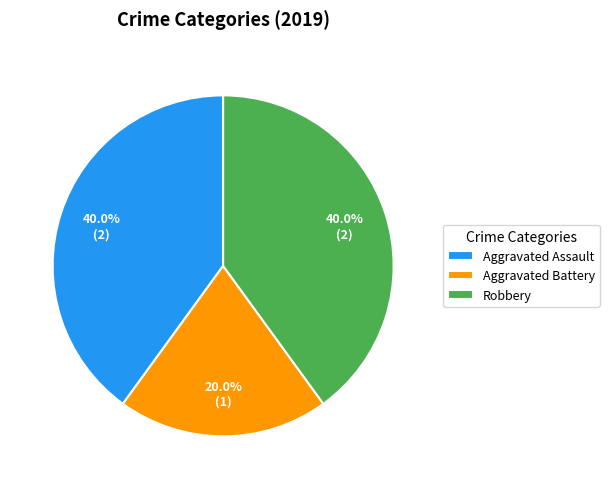

To the nearest percent, what percentage of the pie is Robbery?

40%